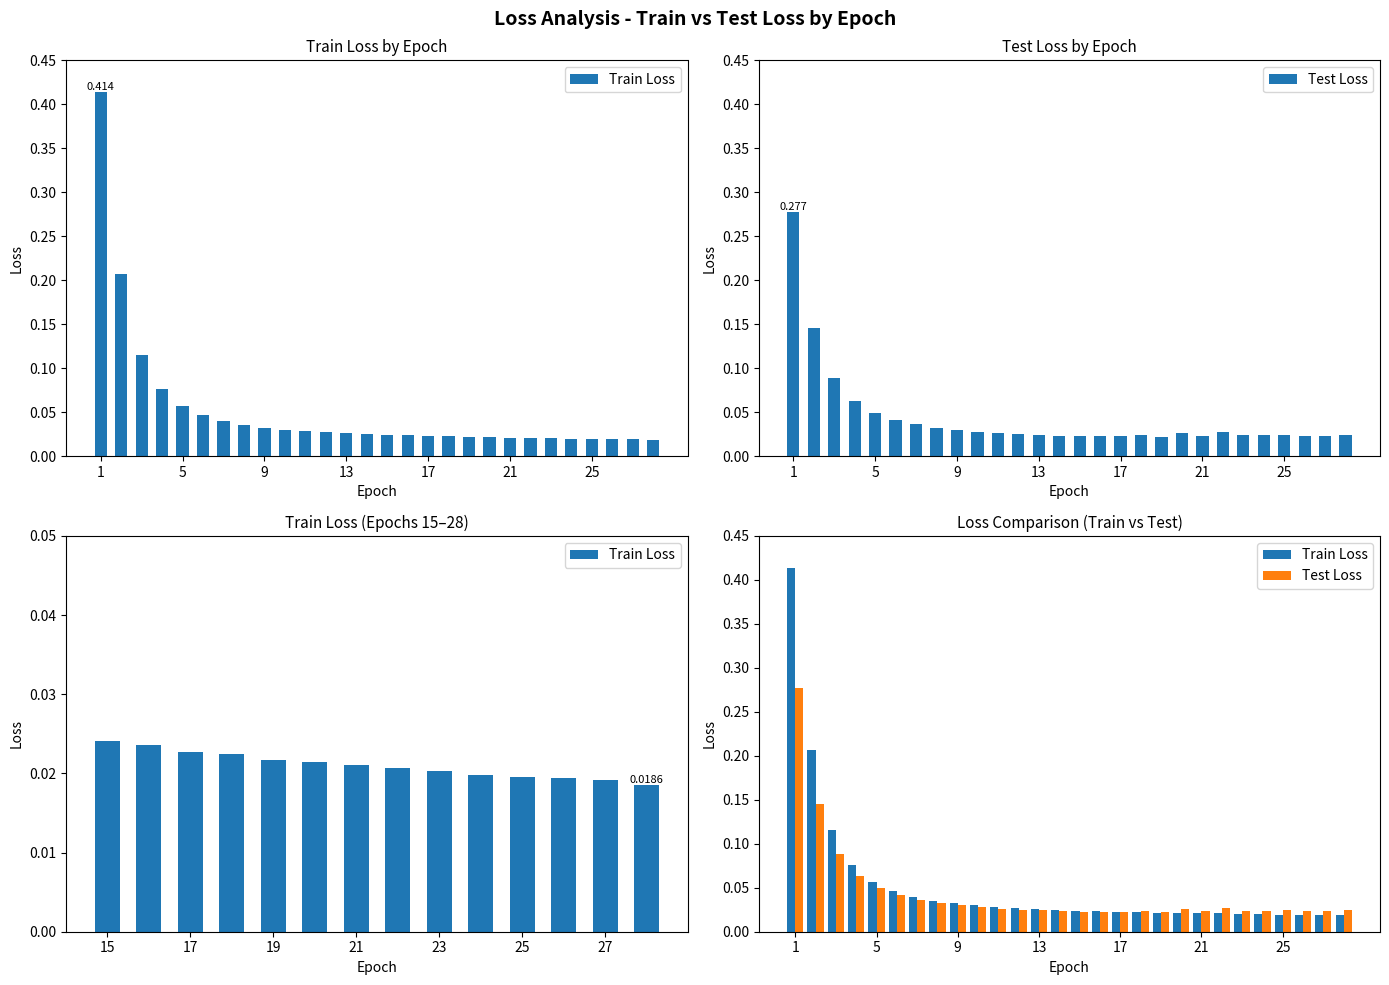

How many bars are there in each group?

2